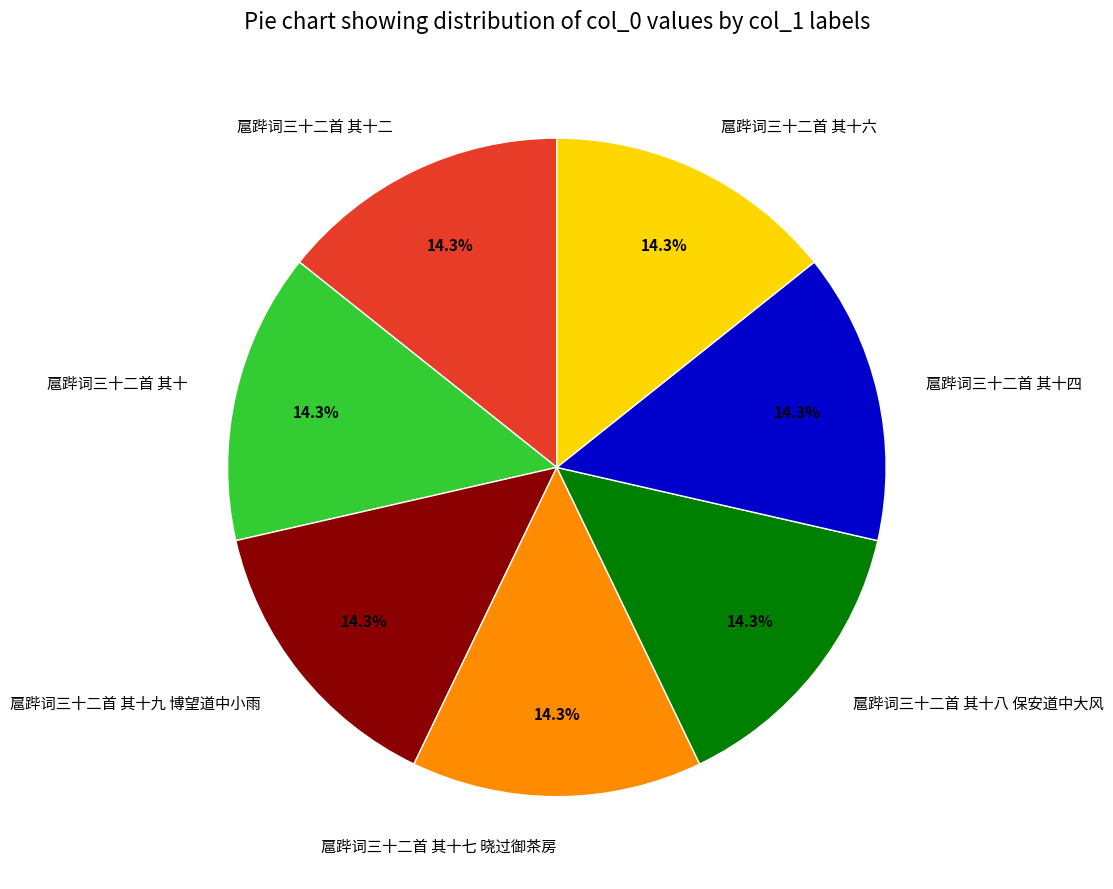

To the nearest percent, what is the average slice percentage?

14%